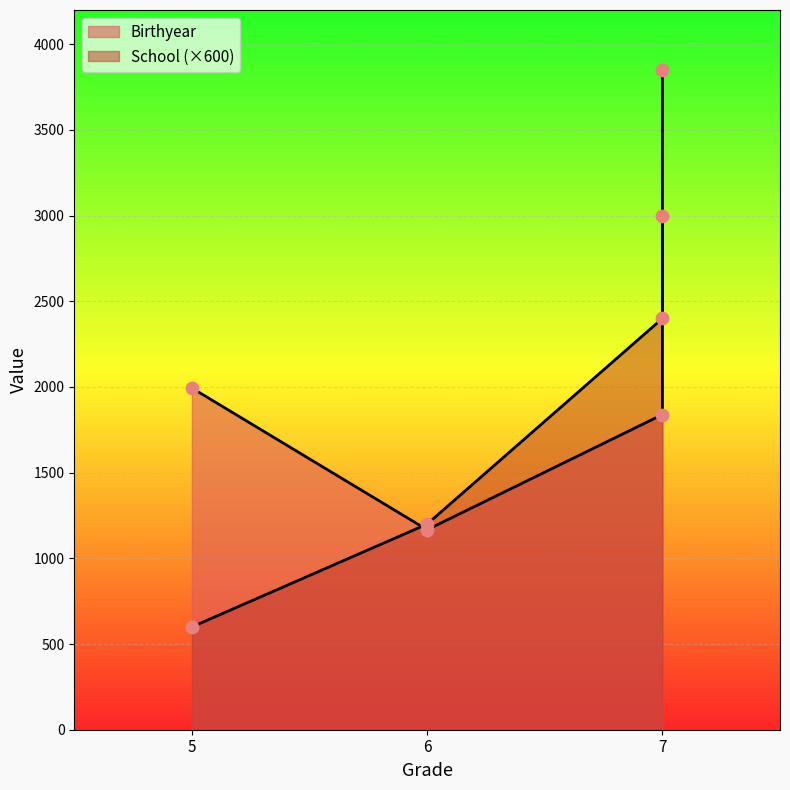

Which series has the largest total across all categories?

Birthyear